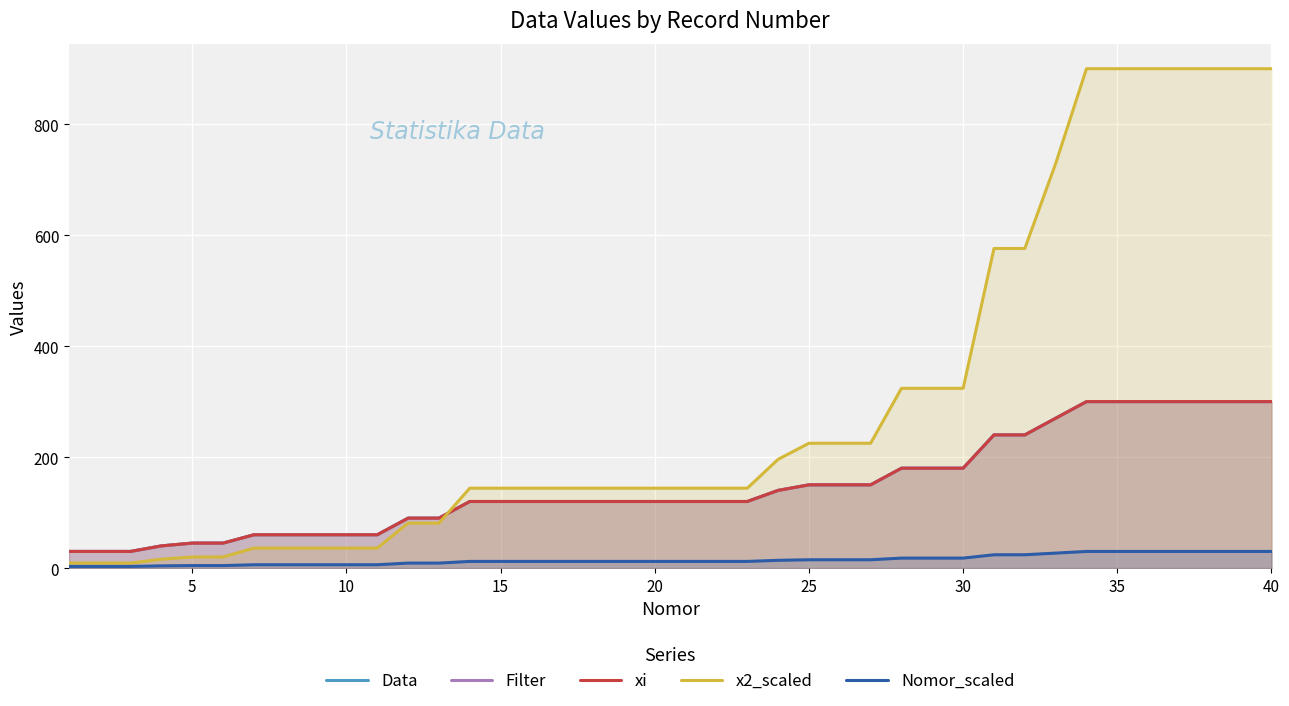

What is the difference between the maximum and minimum values in the Nomor_scaled series?

27.0